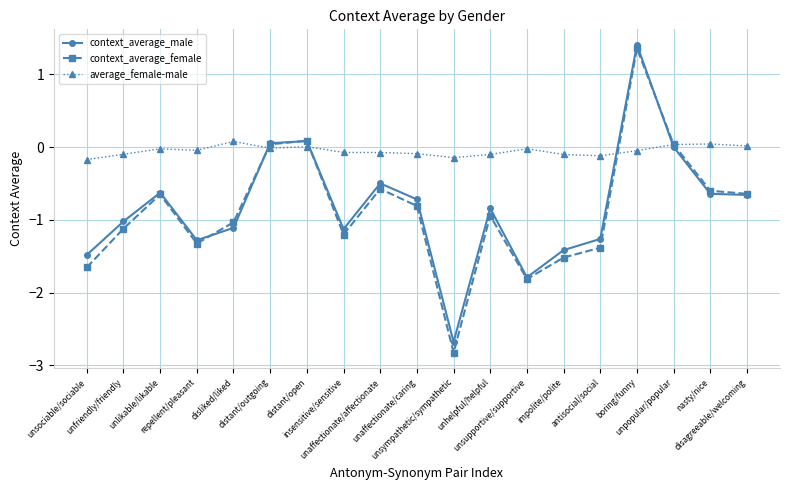

Which series has the largest range (max minus min)?

context_average_female